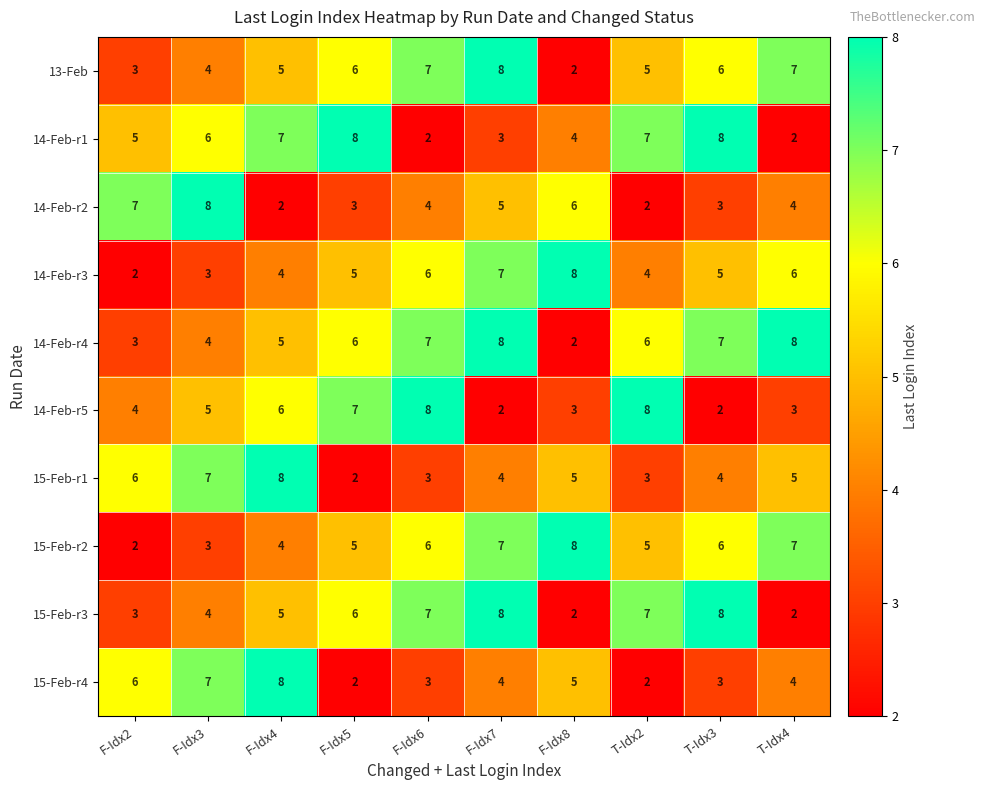

How many categories are shown in the chart?

10